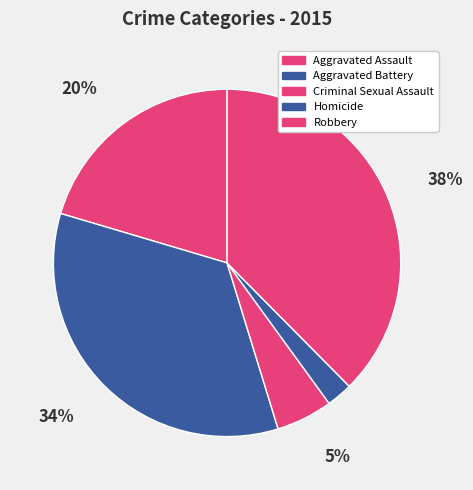

To the nearest percent, what percentage of the pie is Homicide?

2%